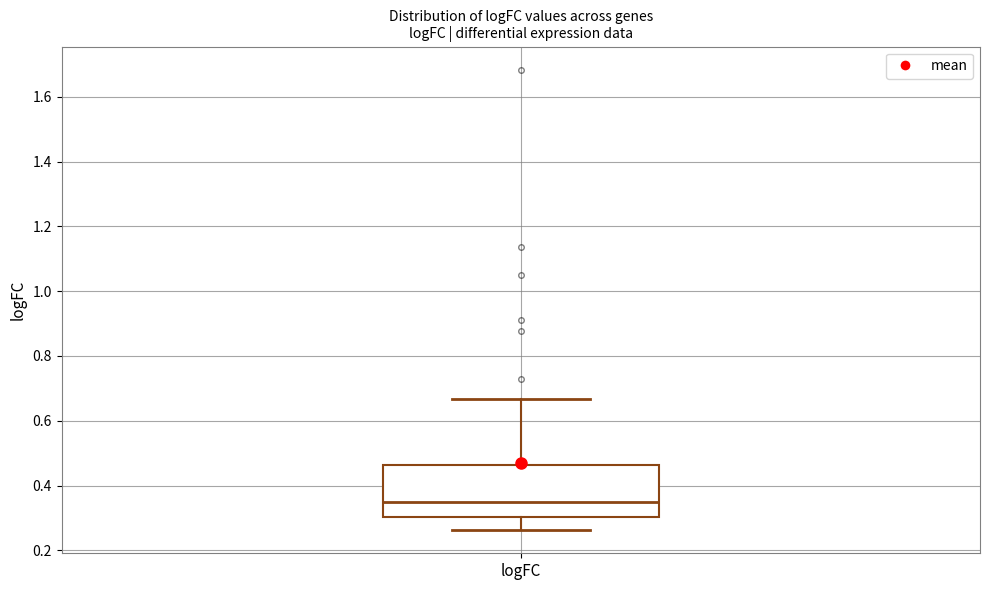

Transcribe this box plot: give where the median line is, the range the box spans, and where the two whiskers end, as read against the y-axis. The values are not printed on the chart, so give them approximately, as read against the axis.

median 0.34, box 0.30 to 0.46, whiskers 0.26 to 0.66